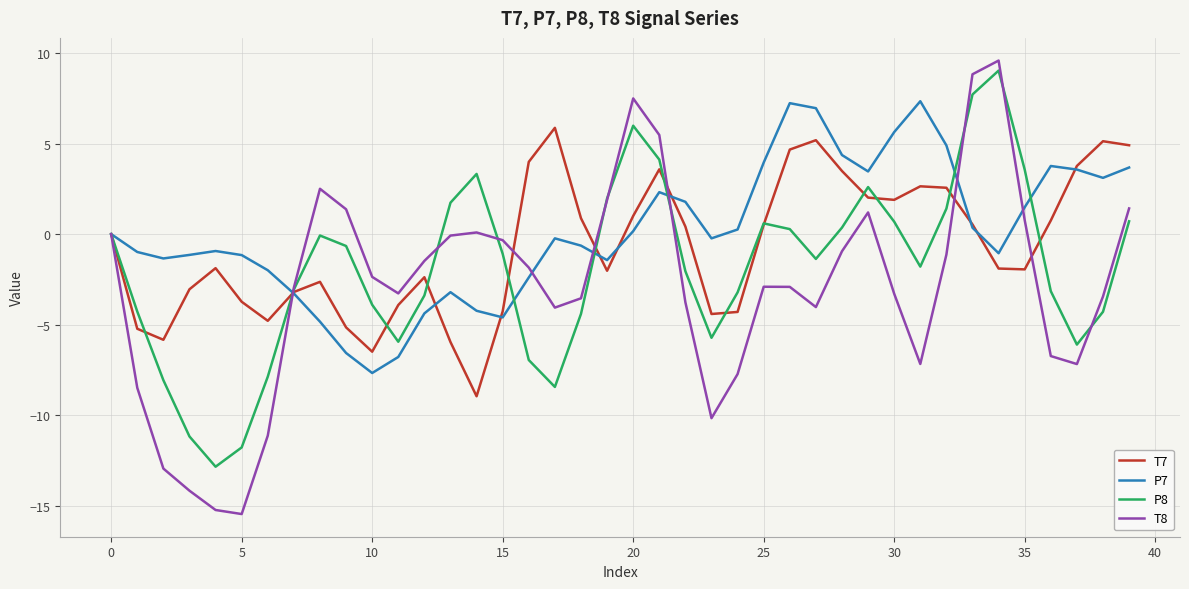

Which series ends up on top after the final intersection of P8 and T8?

T8